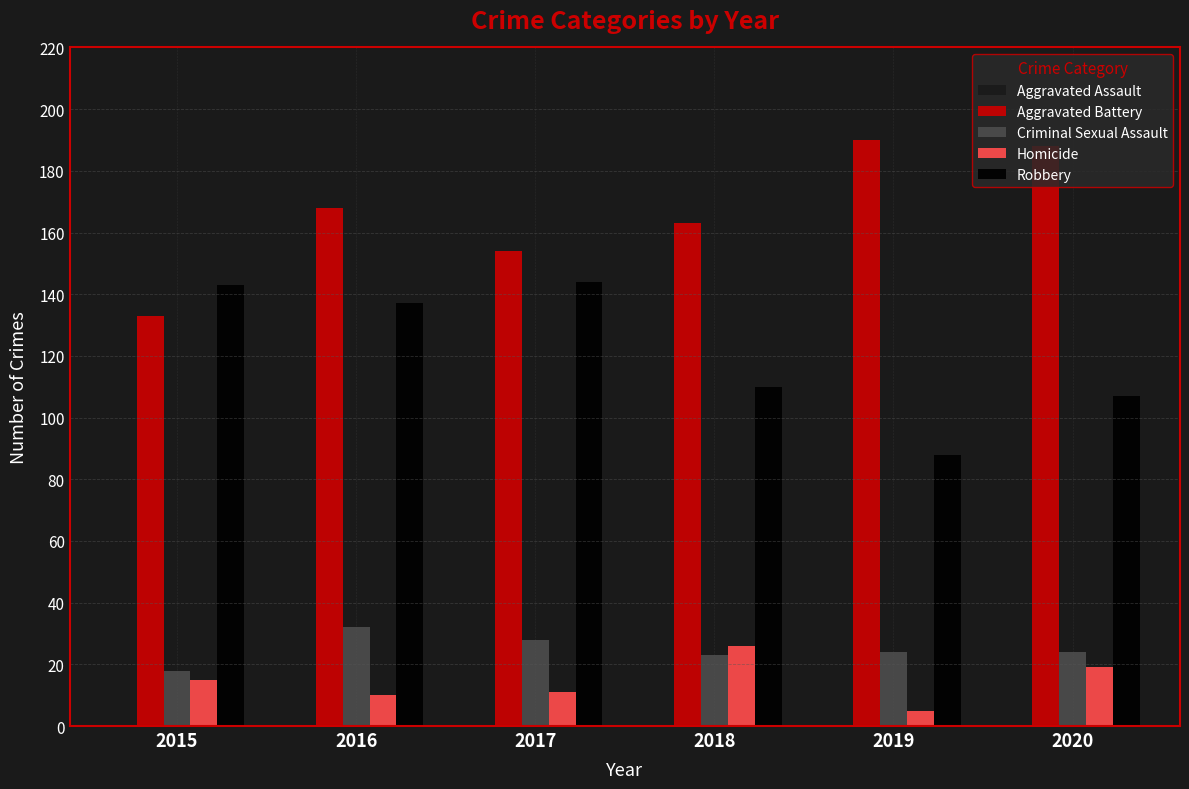

What is the sum of all Criminal Sexual Assault values?

149